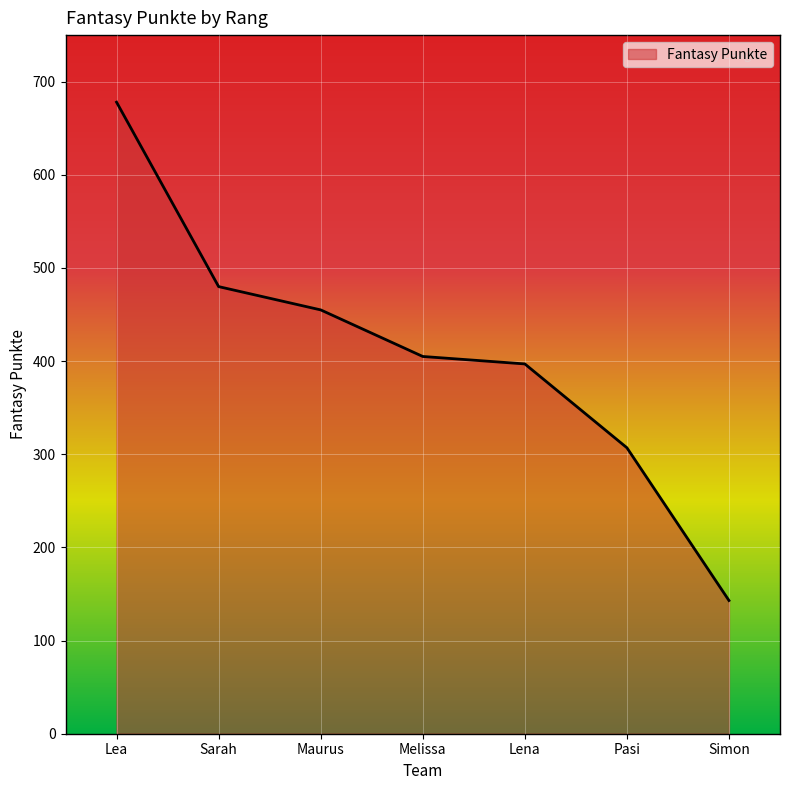

Reading left to right, transcribe all the data shown in this chart.

Lea=678	Sarah=480	Maurus=455	Melissa=405	Lena=397	Pasi=307	Simon=143